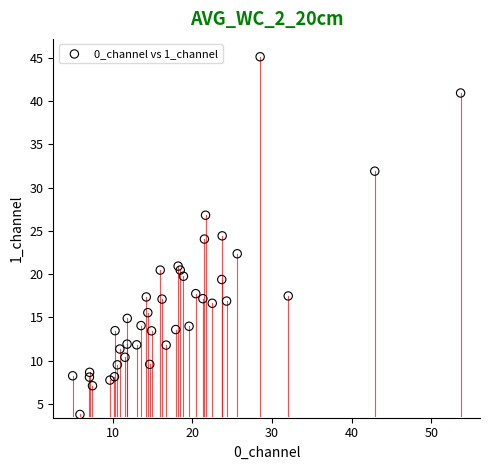

What is the range of Y values (max minus min)?

41.4